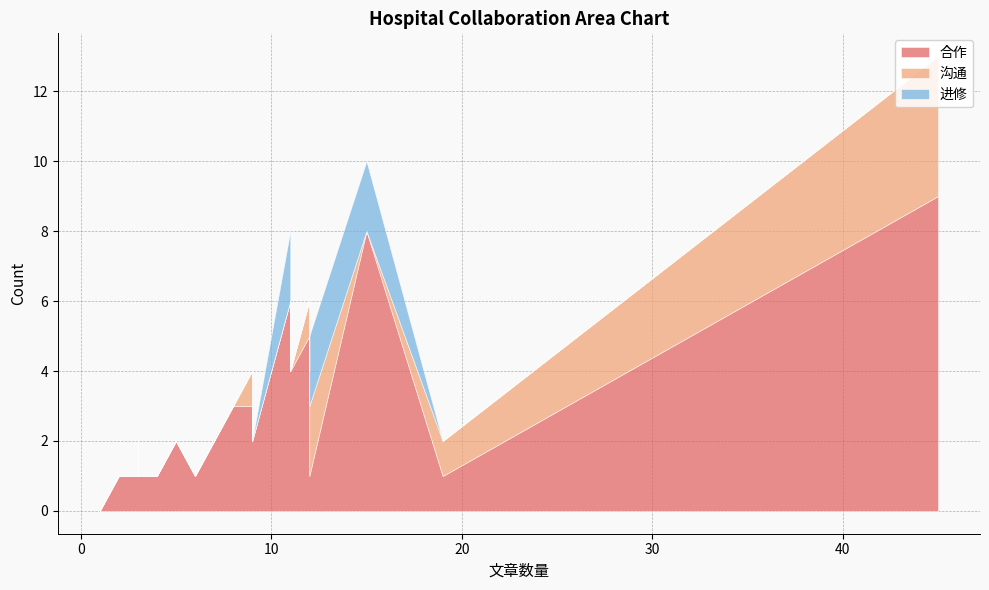

True or false: 合作 and 进修 intersect in this chart.

True